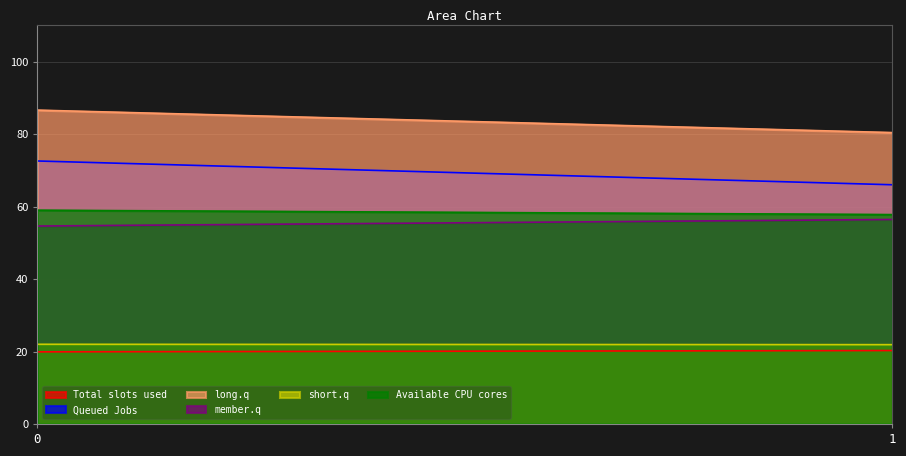

Reading right to left, extract all data points from this chart.

col_1: 1=20.3	0=19.9
col_2: 1=66.0	0=72.6
col_3: 1=80.4	0=86.6
col_4: 1=56.4	0=54.6
col_5: 1=21.9	0=22.0
col_6: 1=57.8	0=59.0